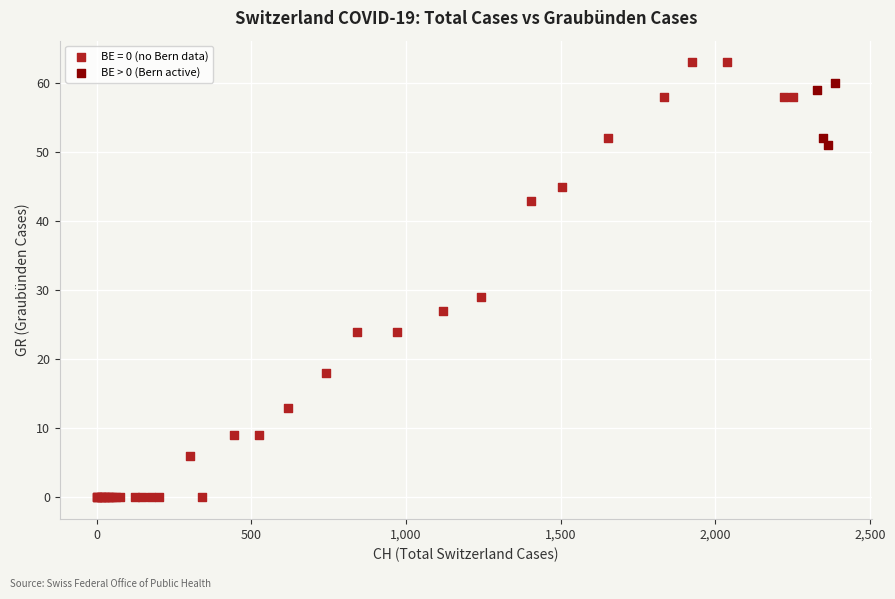

Which series has the widest spread of Y values?

BE = 0 (no Bern data)